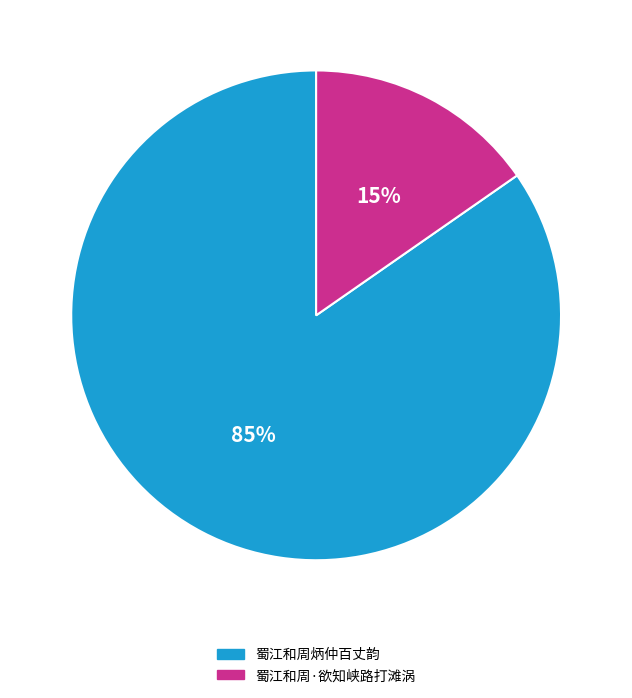

The 蜀江和周·欲知峡路打滩涡 slice represents 15% of the pie. True or false?

True